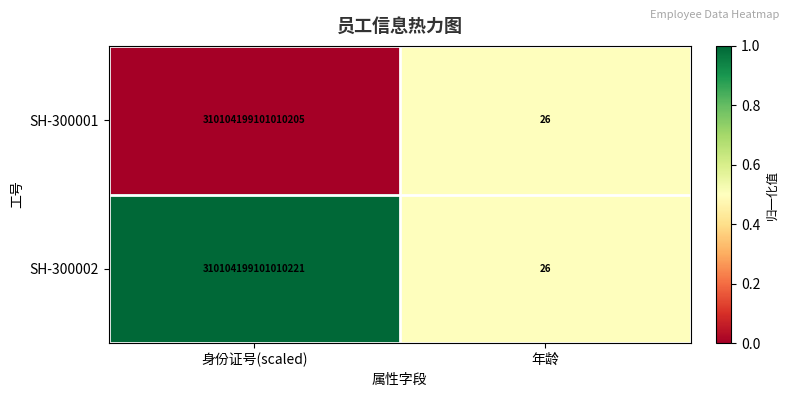

At which category is the sum across all series the highest?

身份证号(scaled)